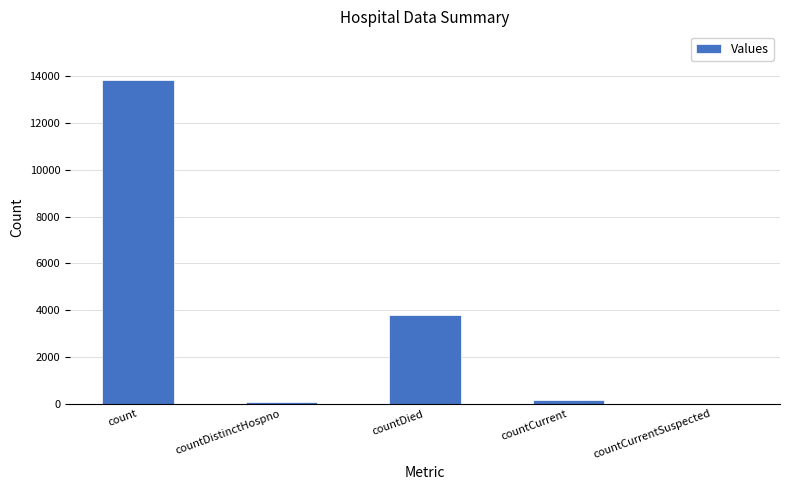

What is the maximum value shown in the chart?

13846